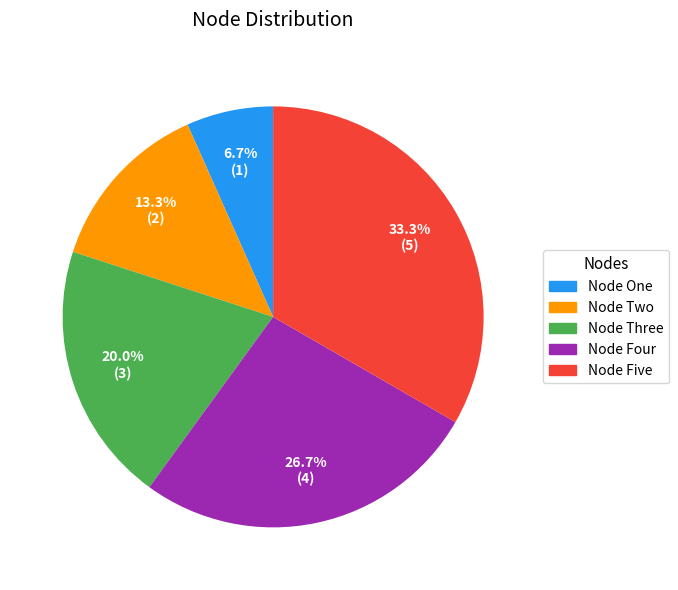

What percentage do Node Five and Node One together represent?

40.0%